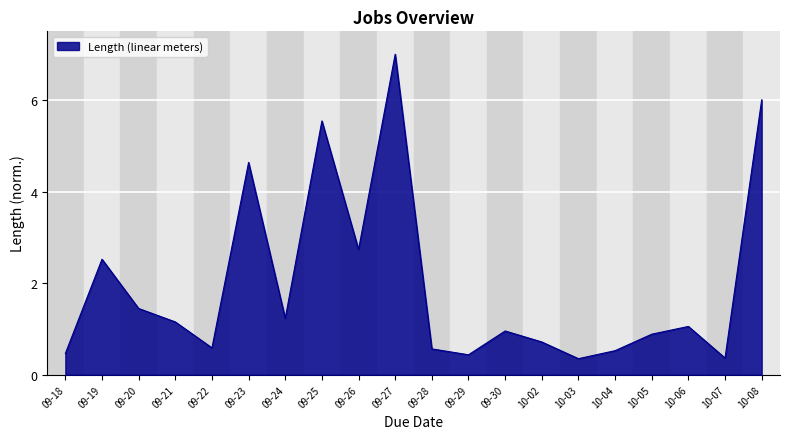

At which category does the chart reach its peak across all series?

09-27